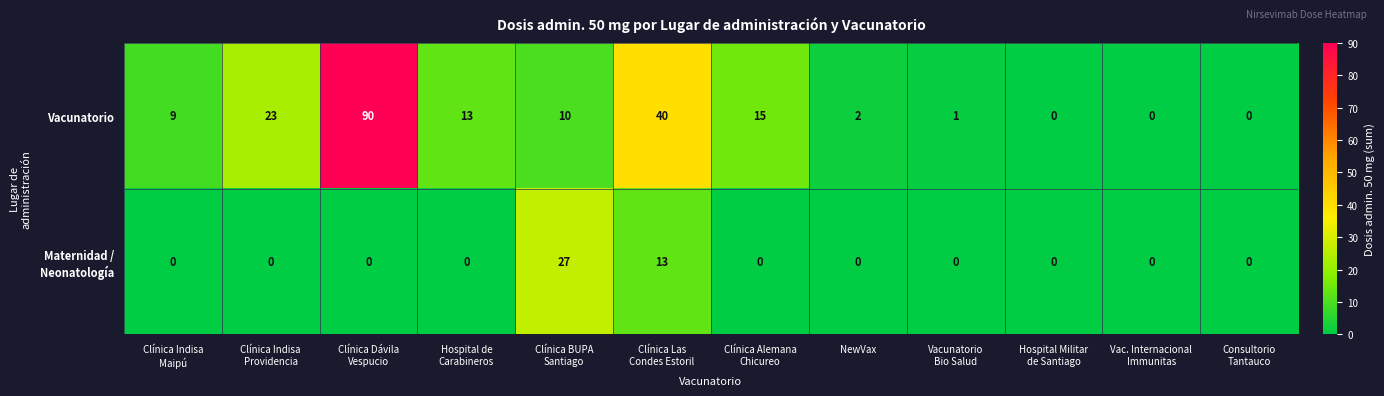

What is the sum of all Vacunatorio values?

203